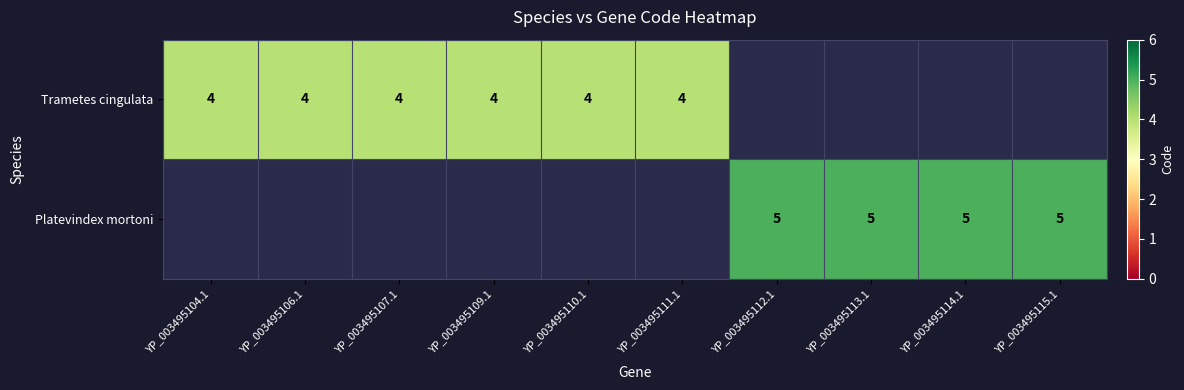

True or false: Platevindex mortoni has a value of 3 at YP_003495115.1.

False